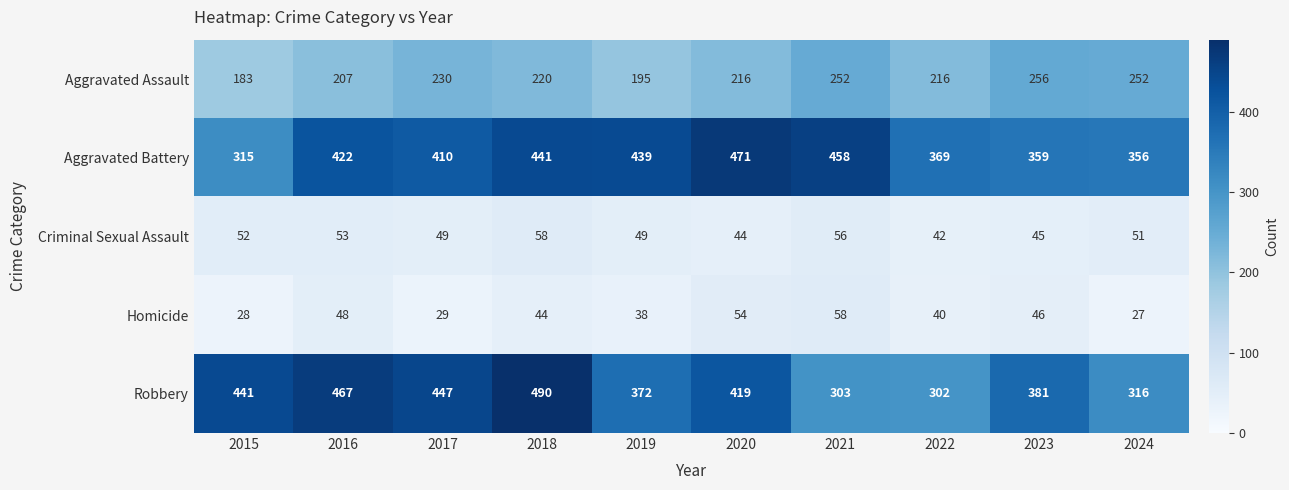

Which series has the largest total across all categories?

Aggravated Battery